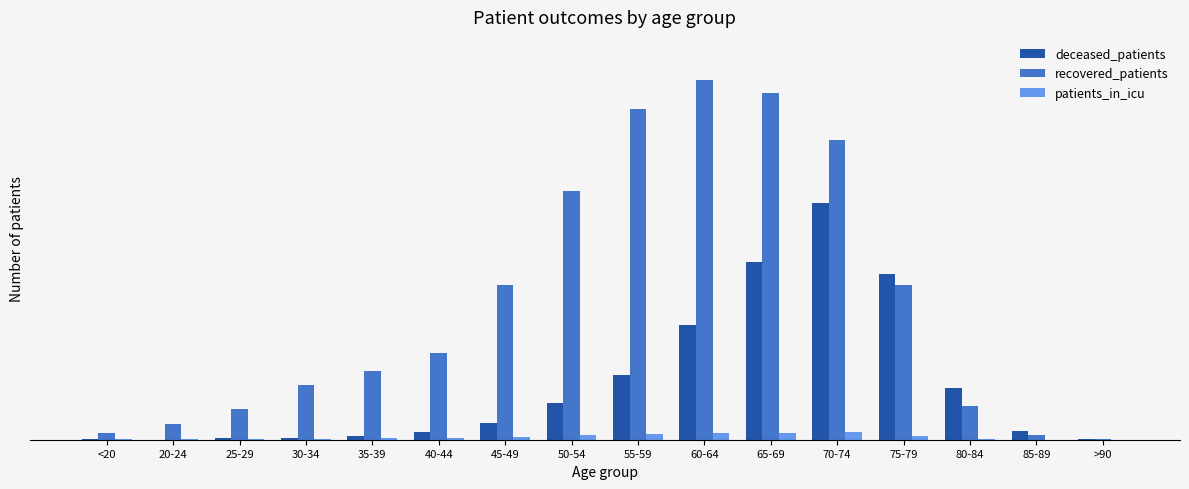

What are all the series names shown in the legend?

deceased_patients, recovered_patients, patients_in_icu